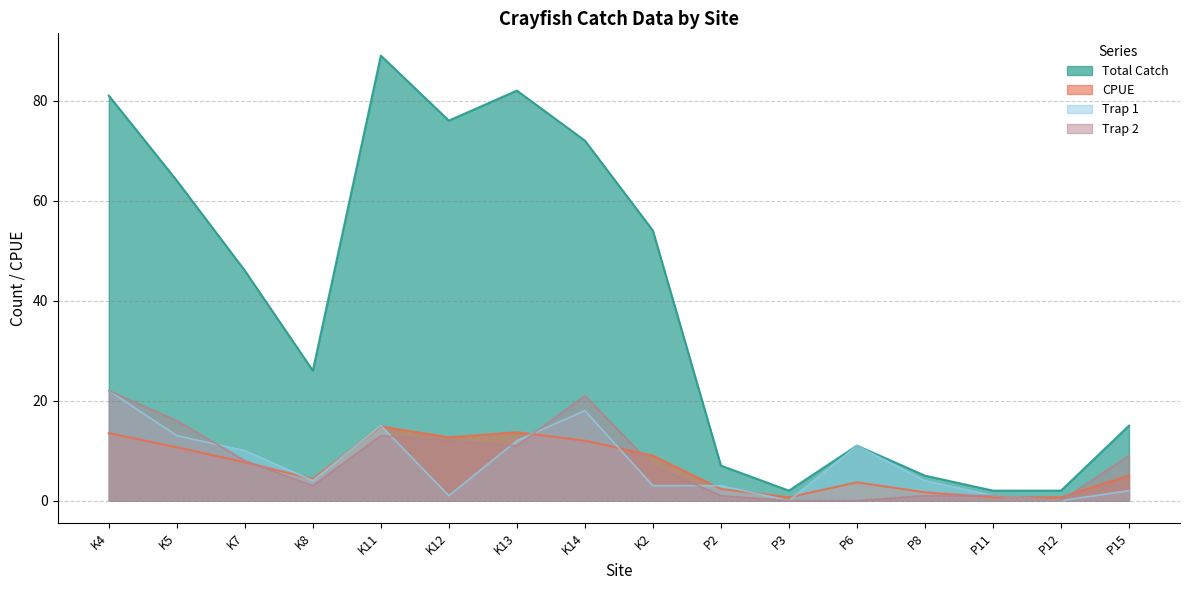

List the series in order of their peak value, highest first.

Total Catch, Trap 1, Trap 2, CPUE